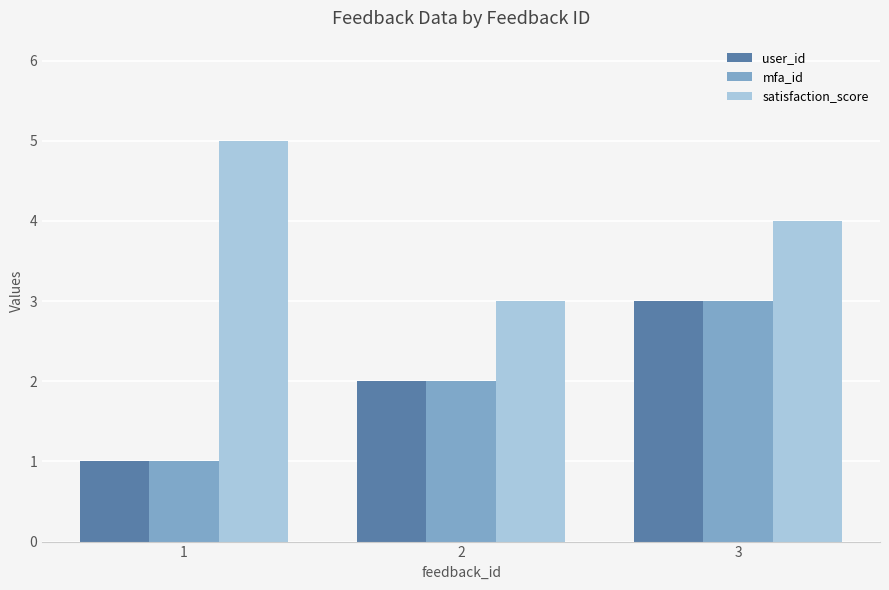

Count the number of data series in this chart.

3